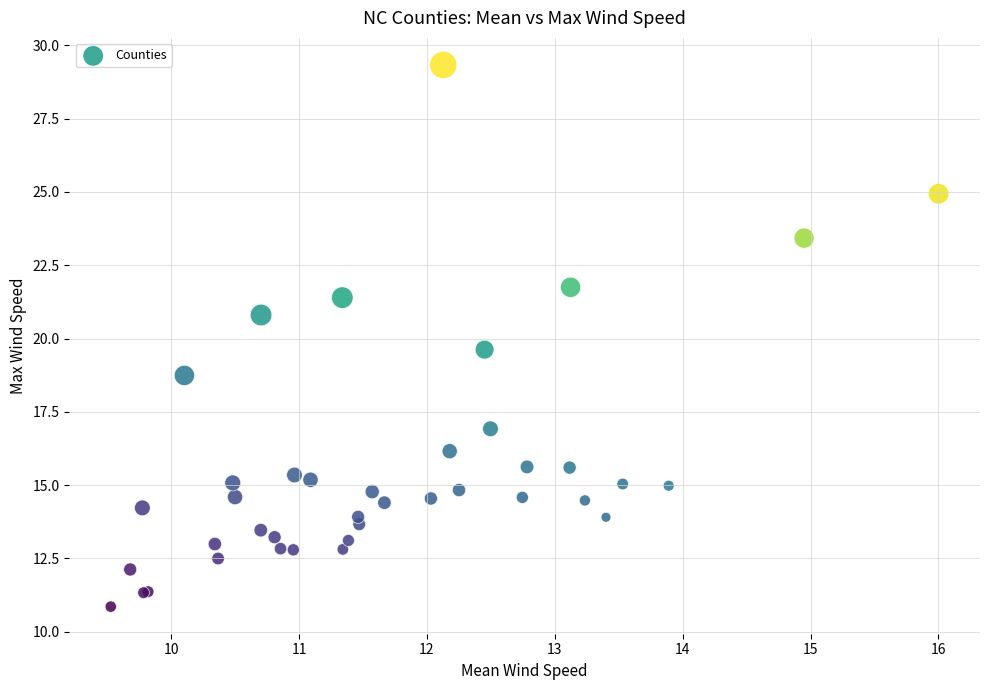

What Y value in the scatter plot is closest to 20?

19.6